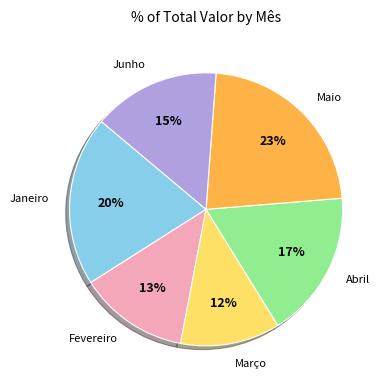

Count the number of slices in the pie.

6